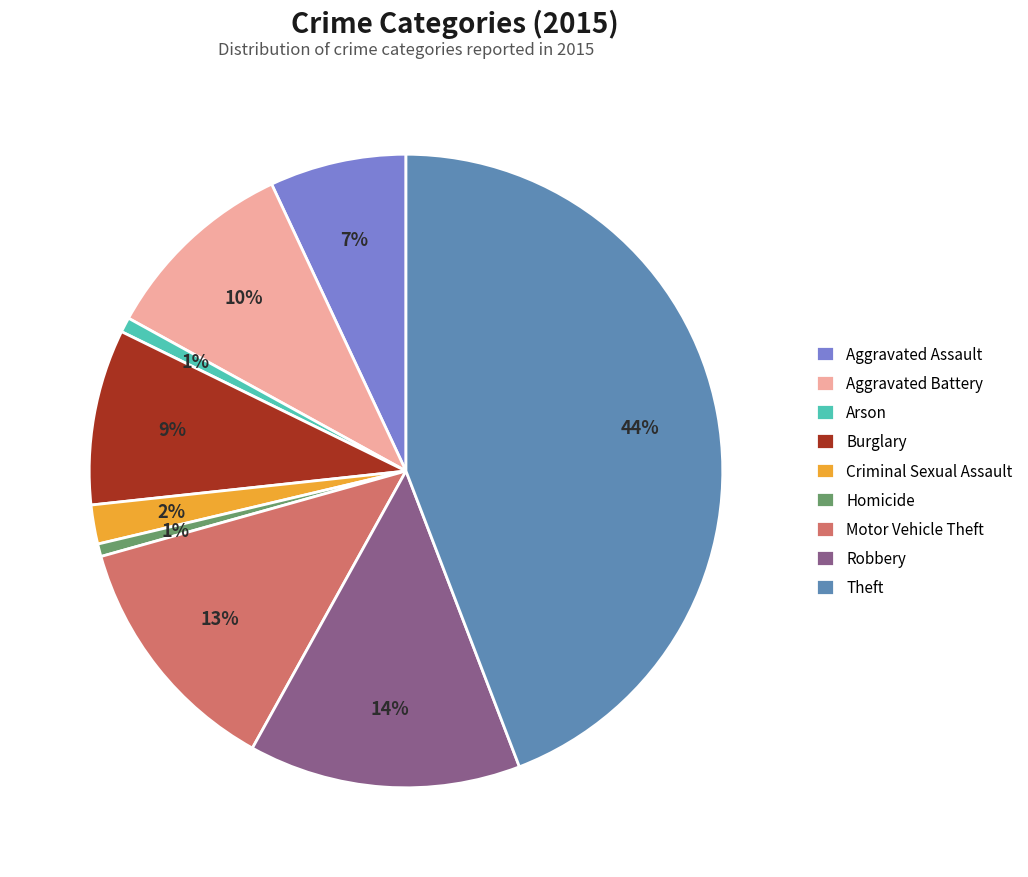

Which has a higher value, Aggravated Battery or Homicide?

Aggravated Battery